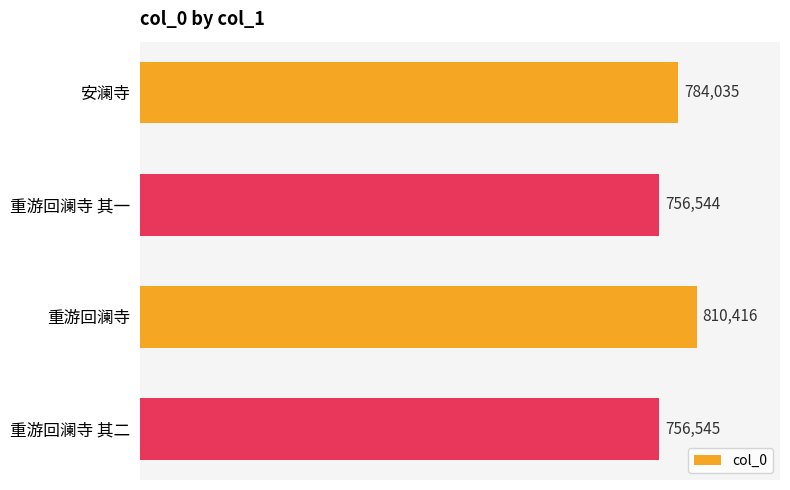

Which has a higher value, 重游回澜寺 其一 or 重游回澜寺?

重游回澜寺